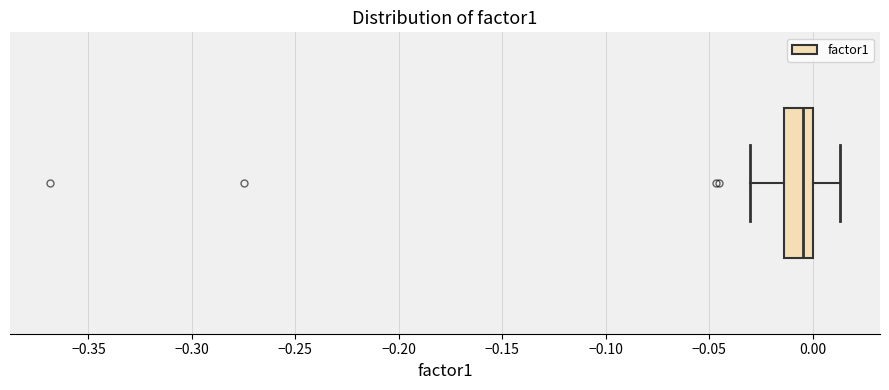

Where is the right edge of the box on the x-axis? The values are not printed on the chart, so give them approximately, as read against the axis.

0.000